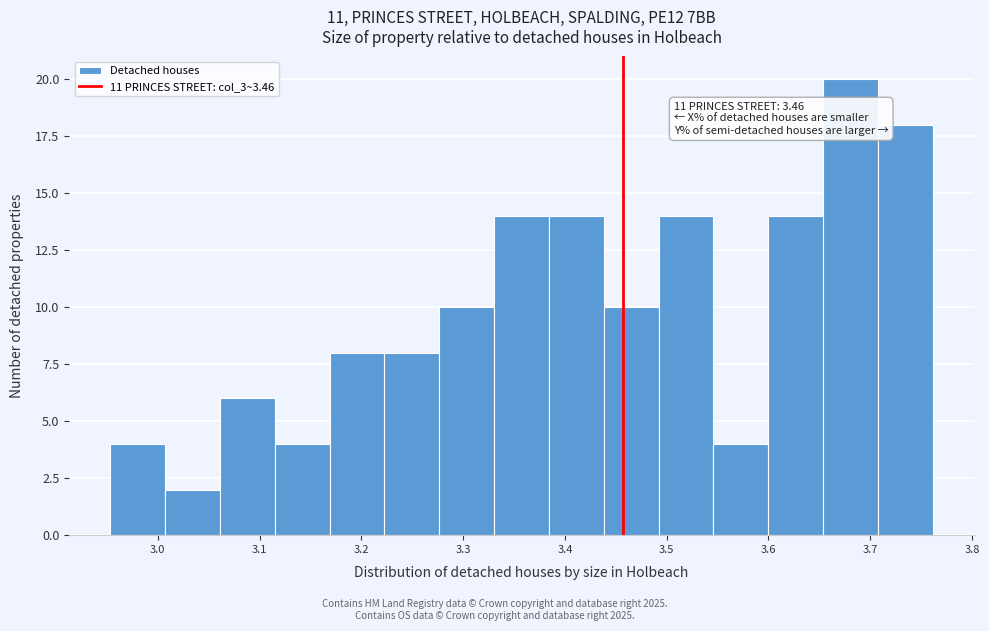

Over which range of the x-axis is the bar tallest?

3.65 to 3.71